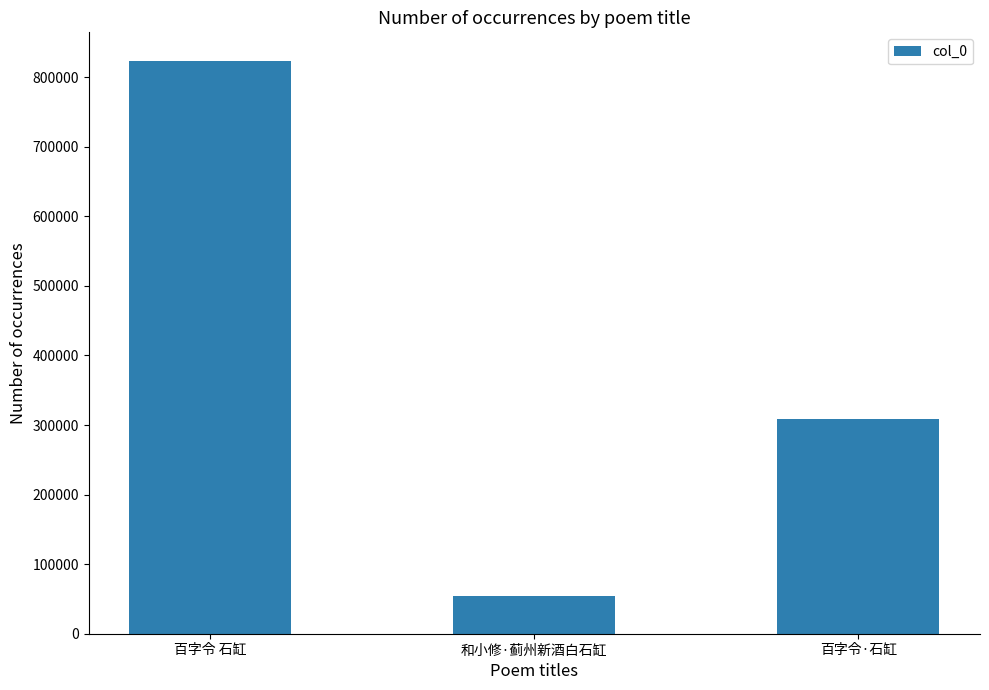

Is it true that the value at 百字令·石缸 is 308142?

True